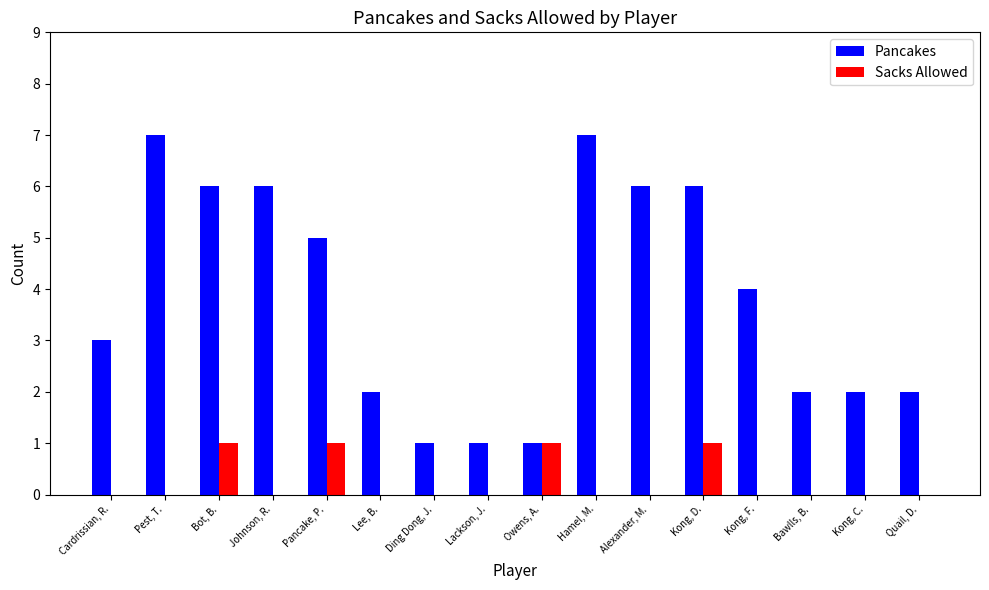

What is the spread (max minus min) of values at Kong, F.?

4